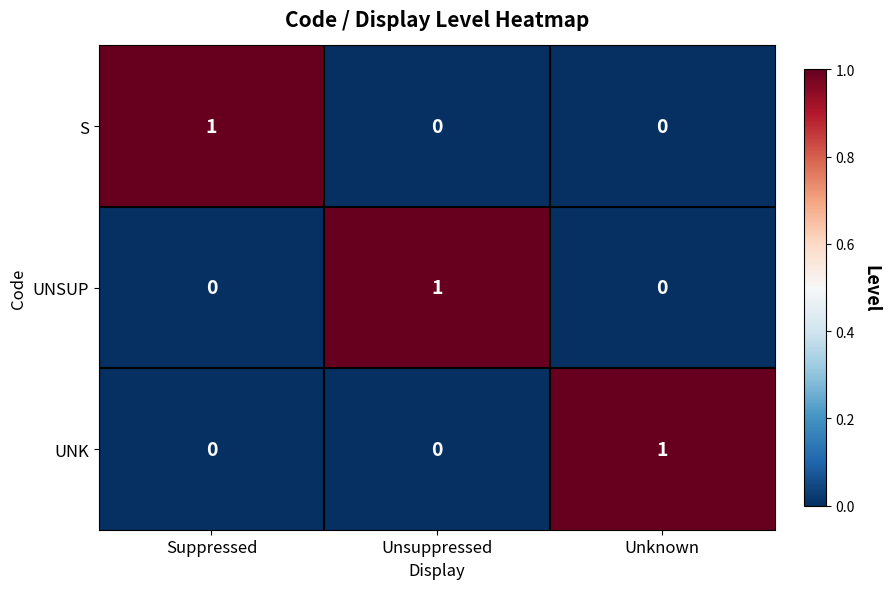

What is the difference between the highest and lowest values at Unsuppressed?

1